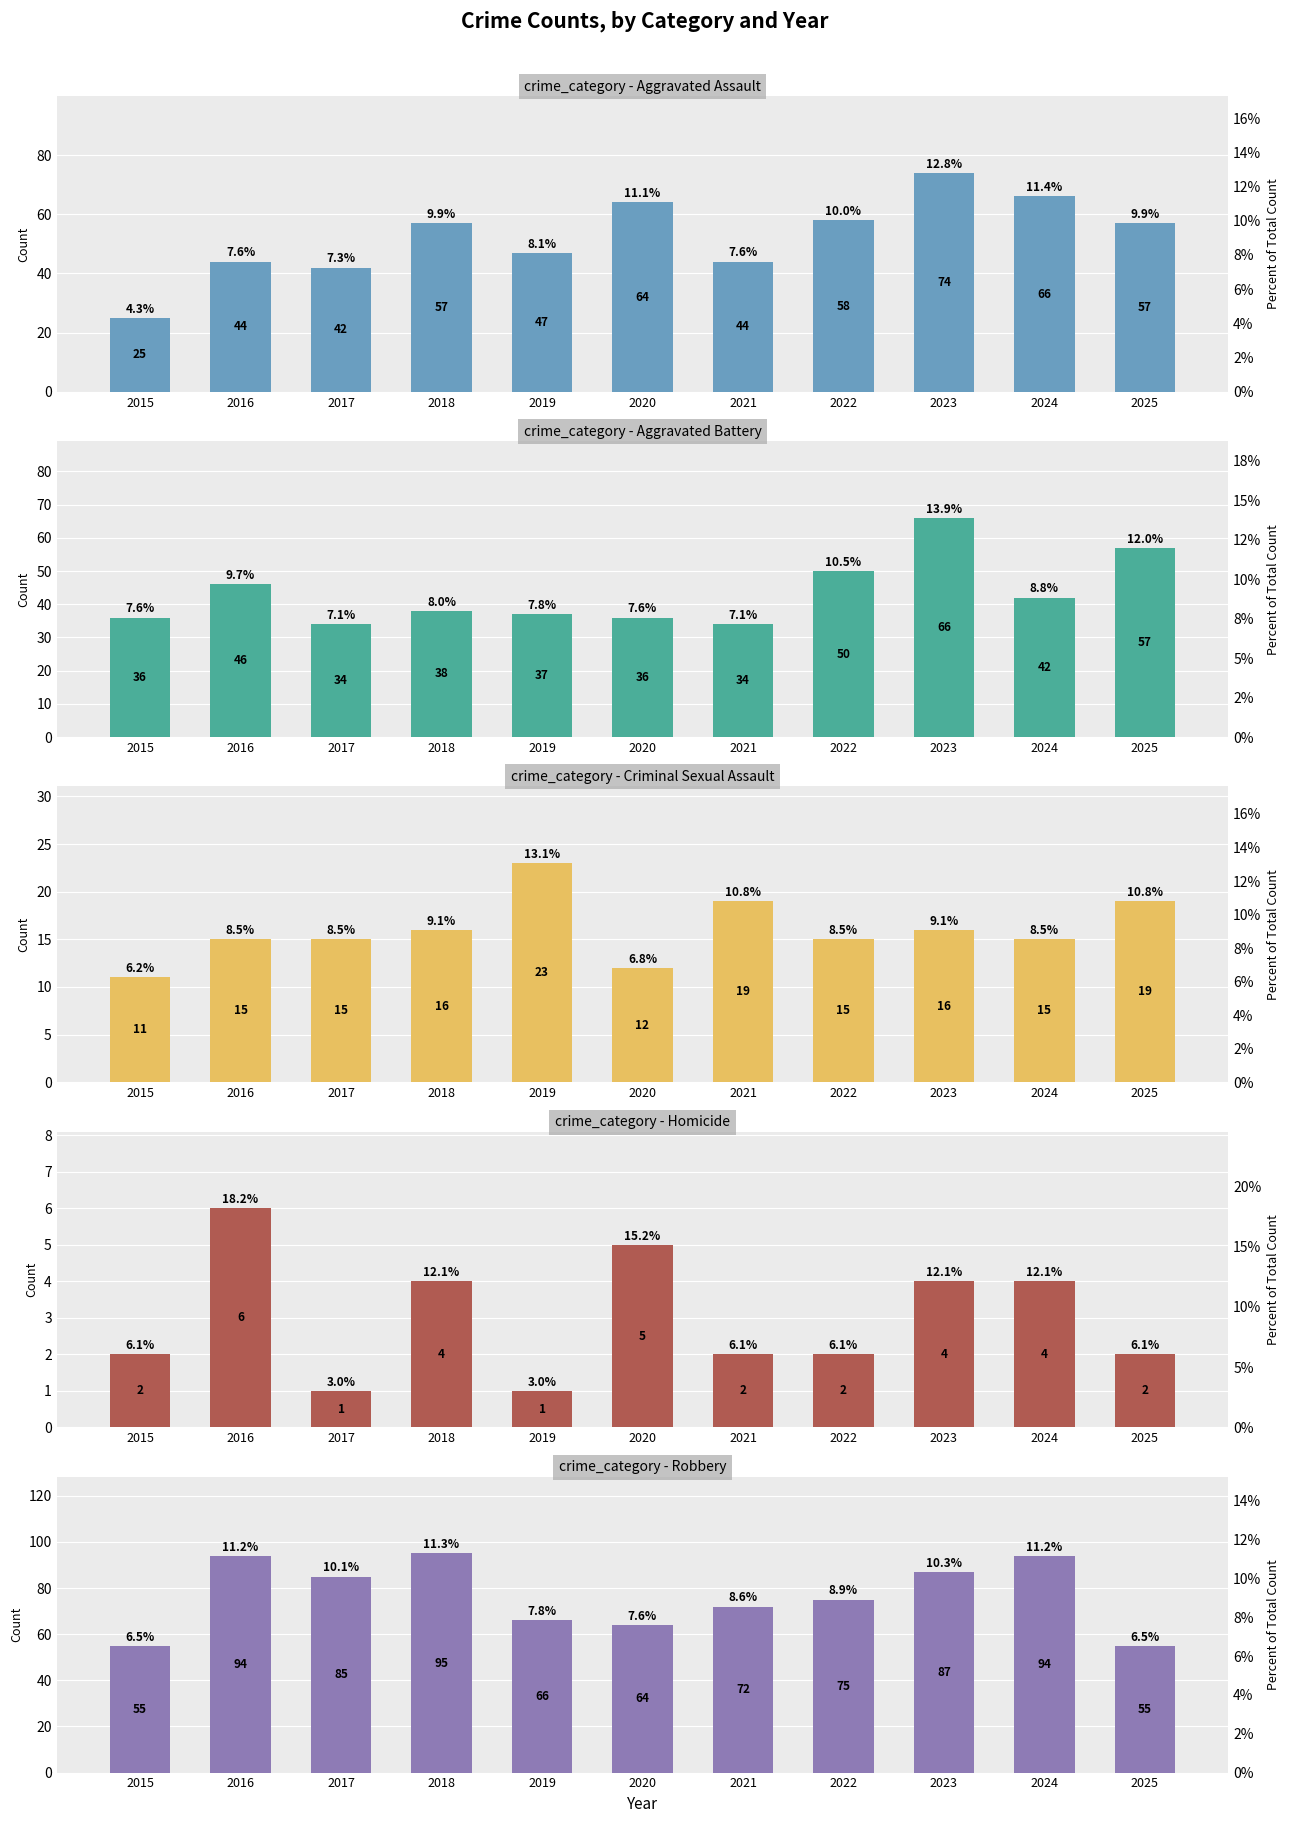

The Robbery series shows 99 at 2019. True or false?

False